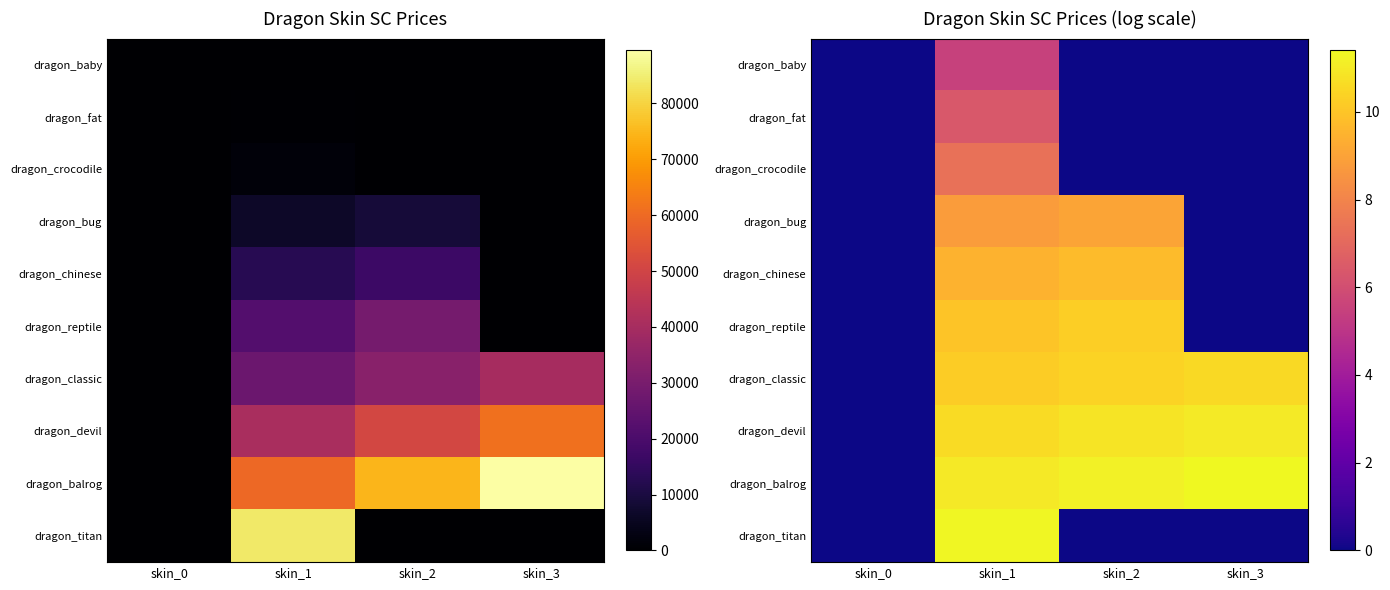

Which series changed the most between skin_0 and skin_2?

dragon_balrog